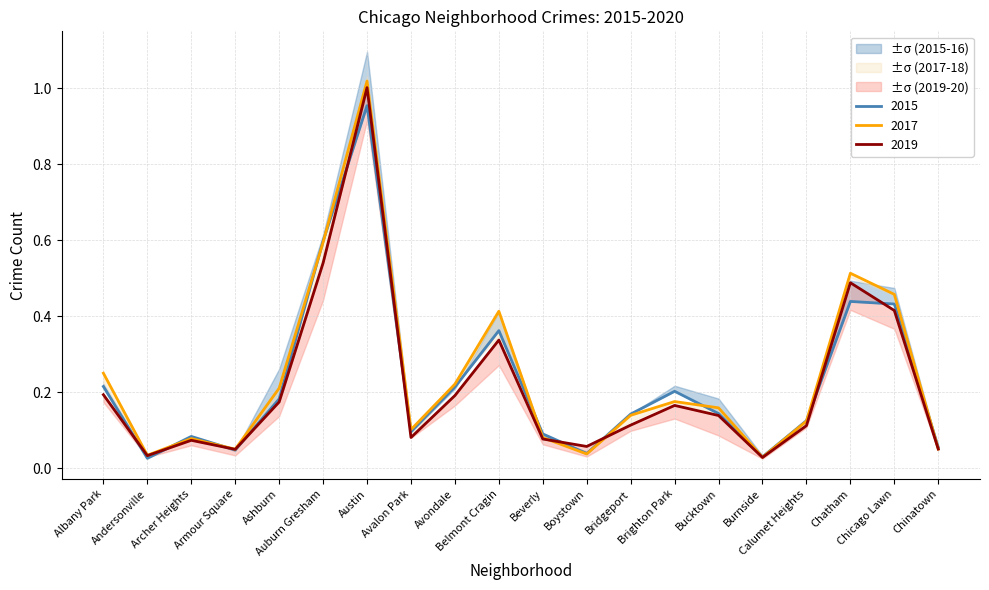

How many intersections are there between 2016 and 2015?

9